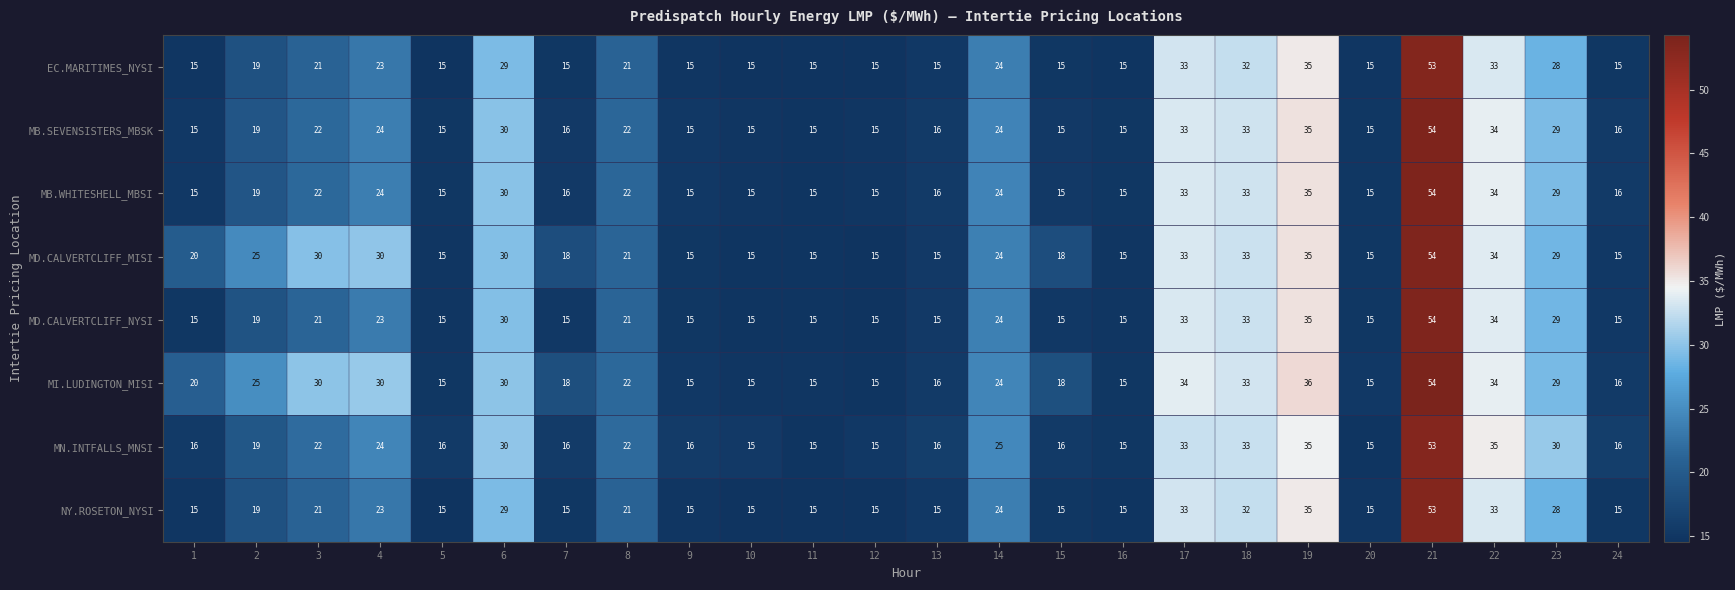

What is the highest value of the EC.MARITIMES_NYSI series?

53